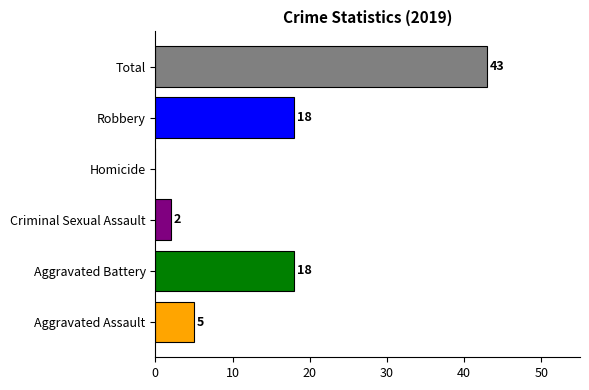

The chart shows a value of 28 at Homicide. True or false?

False